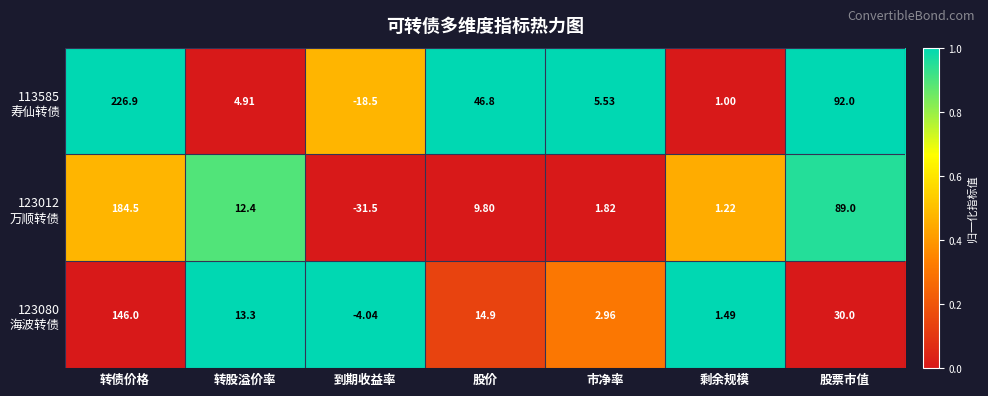

At which category does the chart reach its peak across all series?

转债价格